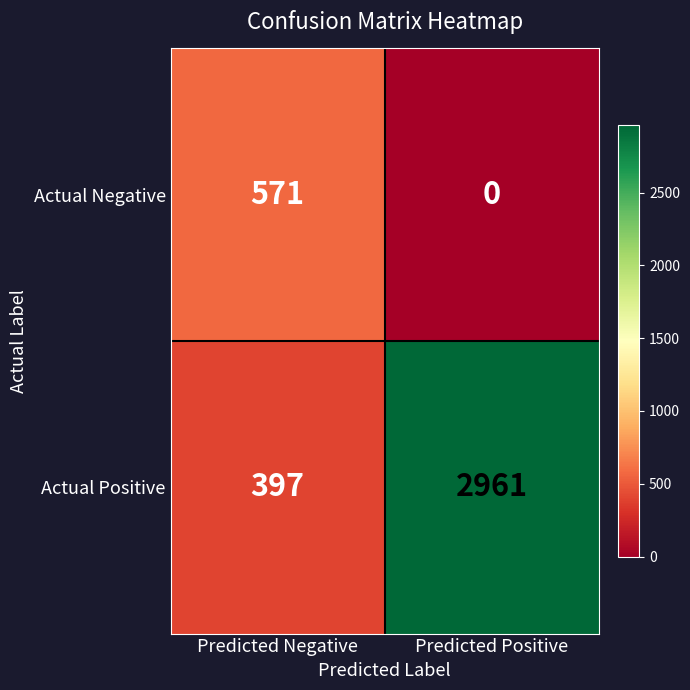

What is the sum of all Actual Negative values?

571